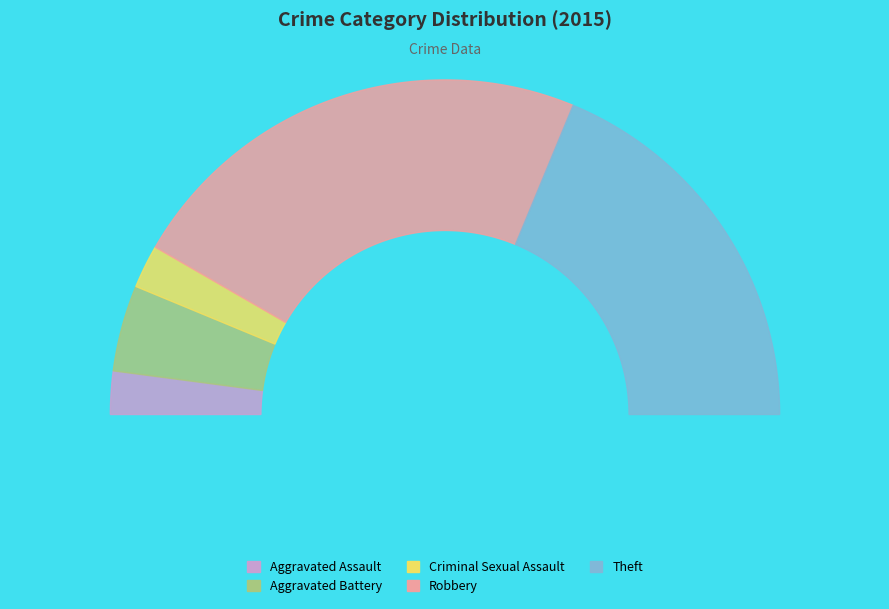

True or false: Criminal Sexual Assault accounts for 1% of the total.

False